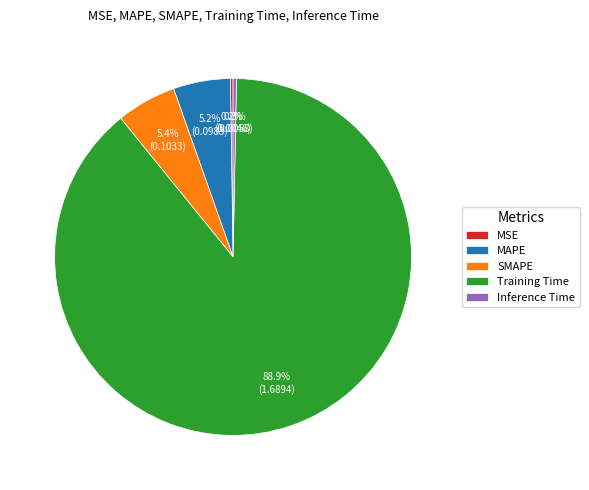

Is Training Time the majority of the pie?

Yes